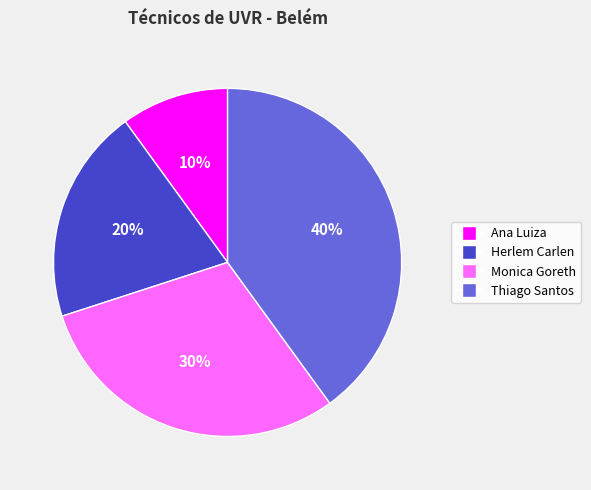

What percentage is the Thiago Santos slice, to the nearest percent?

40%